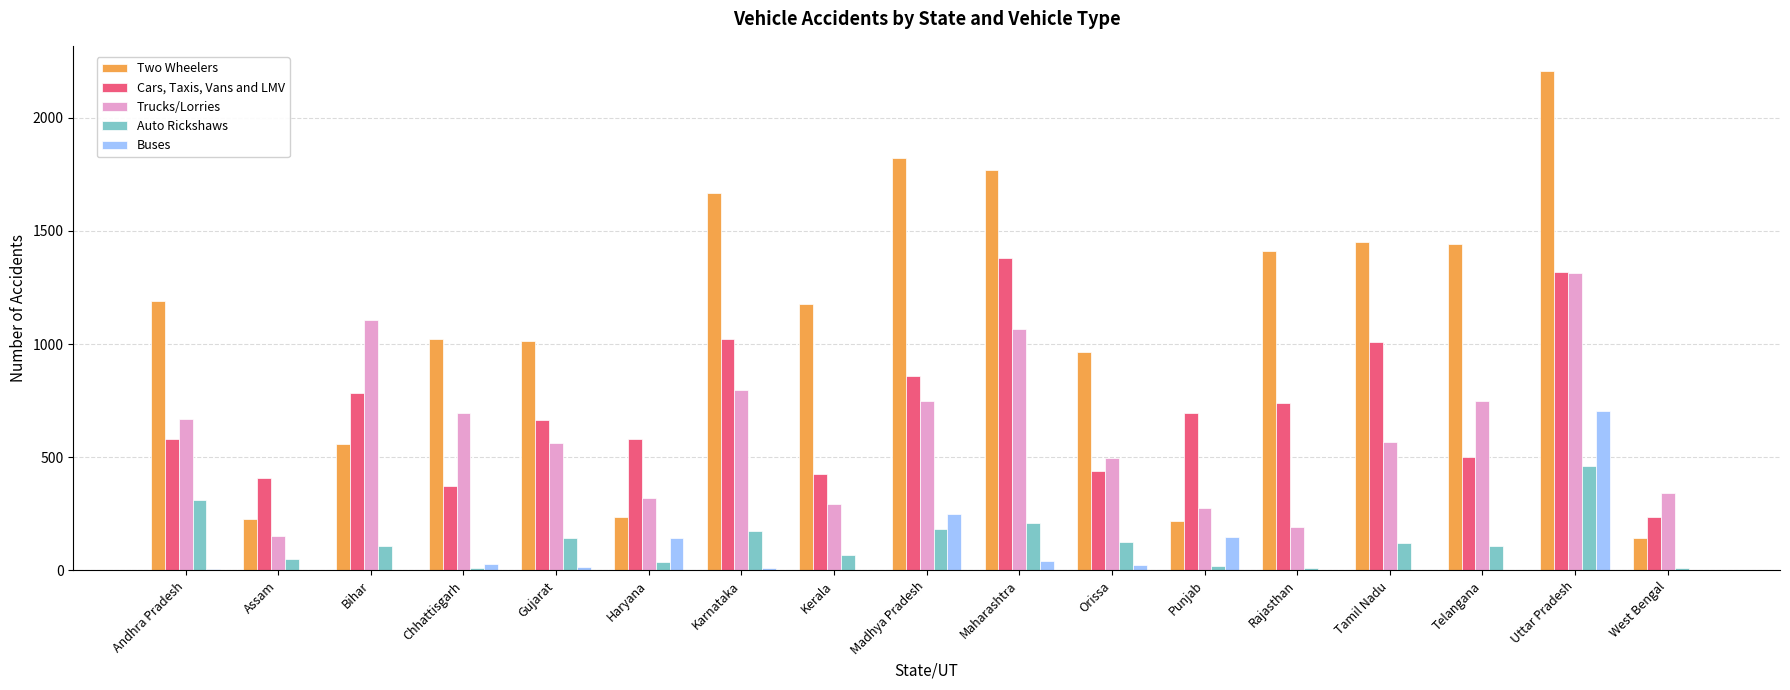

Is it true that Cars, Taxis, Vans and LMV equals 740 at Rajasthan?

True